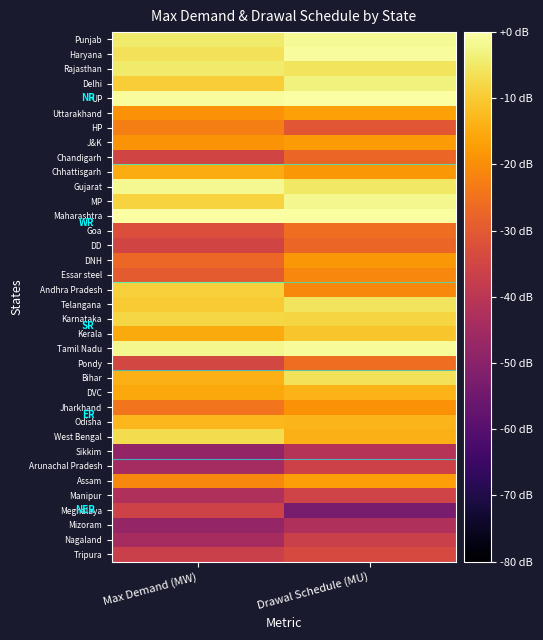

Which series changed the most between Max Demand (MW) and Drawal Schedule (MU)?

Meghalaya